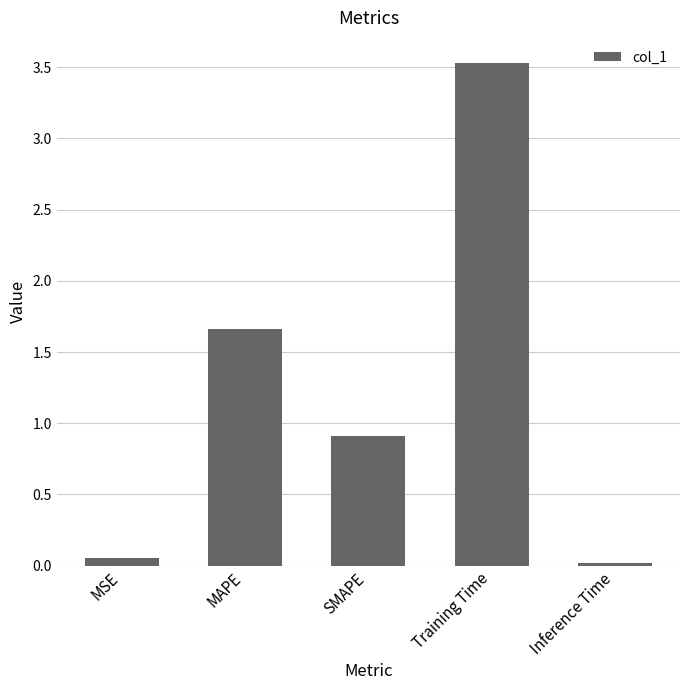

What is the approximate value at SMAPE?

0.9